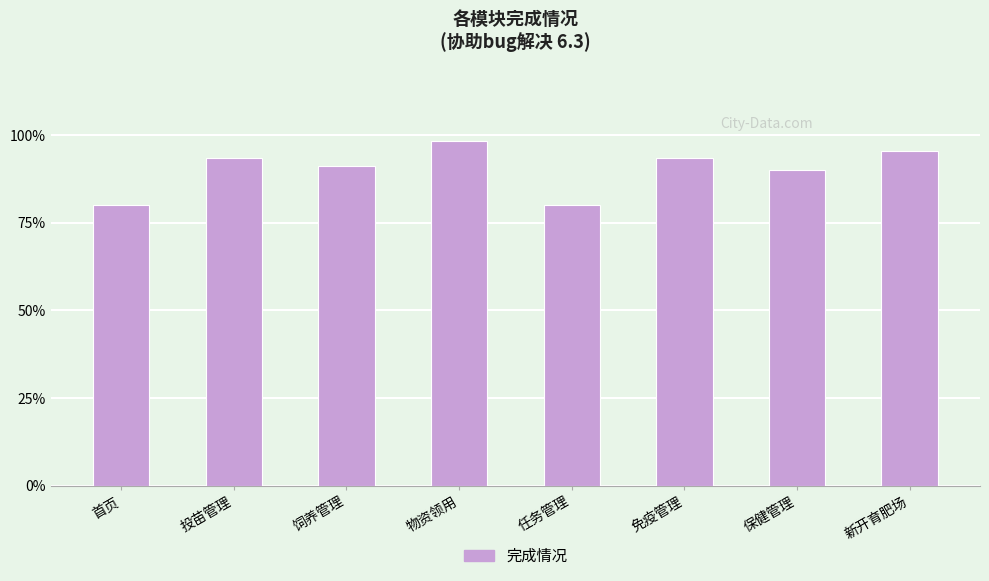

What is the label of the 2nd bar from the right?

保健管理